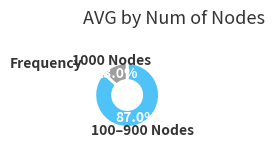

Is there any slice that represents more than half of the pie?

Yes